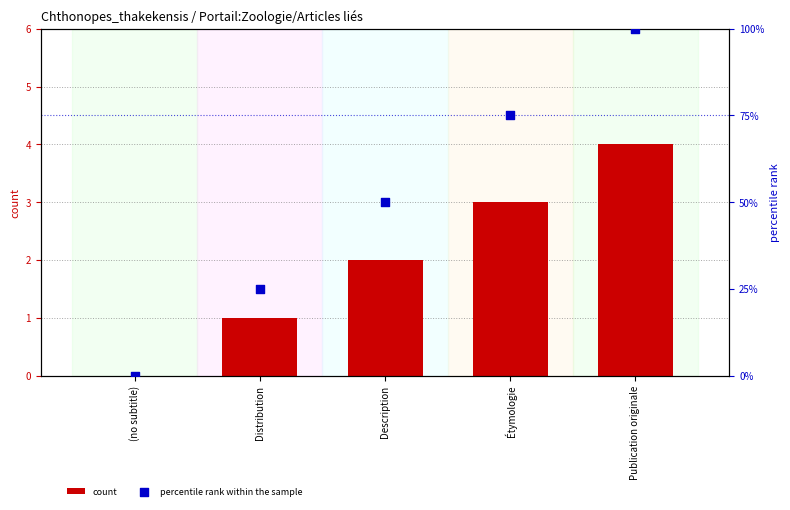

At how many categories does at least one series exceed 24?

4